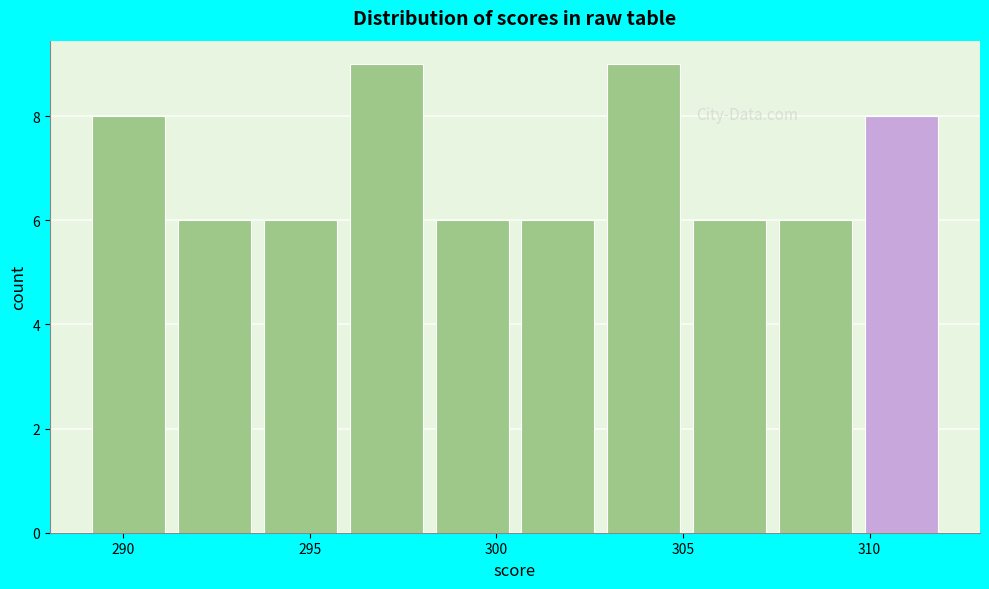

What is the height of the bar covering 309.7 to 312.0 on the x-axis? Neither the bar edges nor the heights are printed on the chart, so give them approximately, as read against the axes.

8